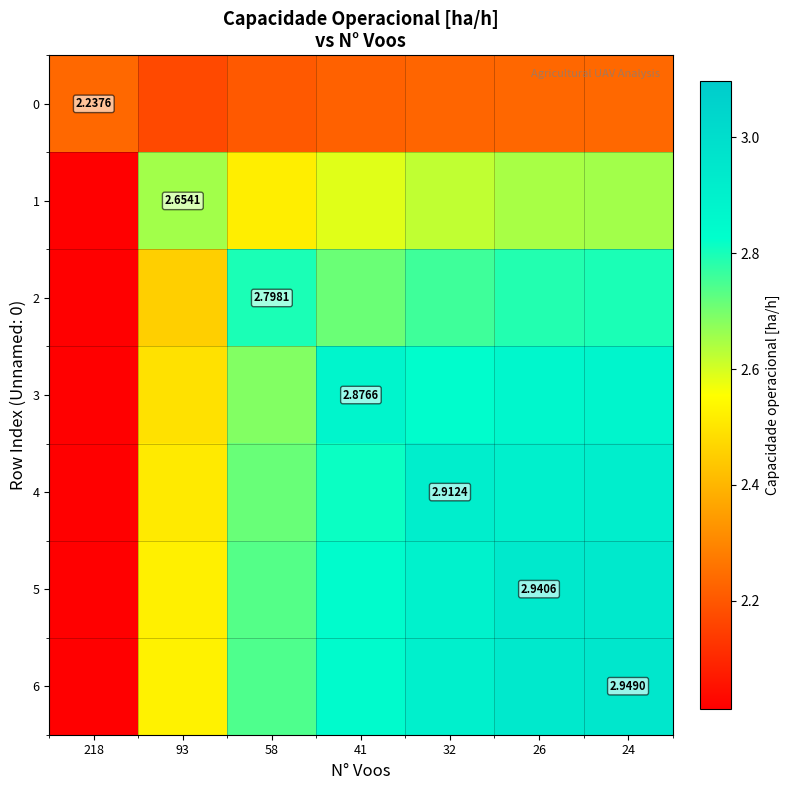

Rank the series at 58 from highest to lowest value.

2, 6, 5, 4, 3, 1, 0